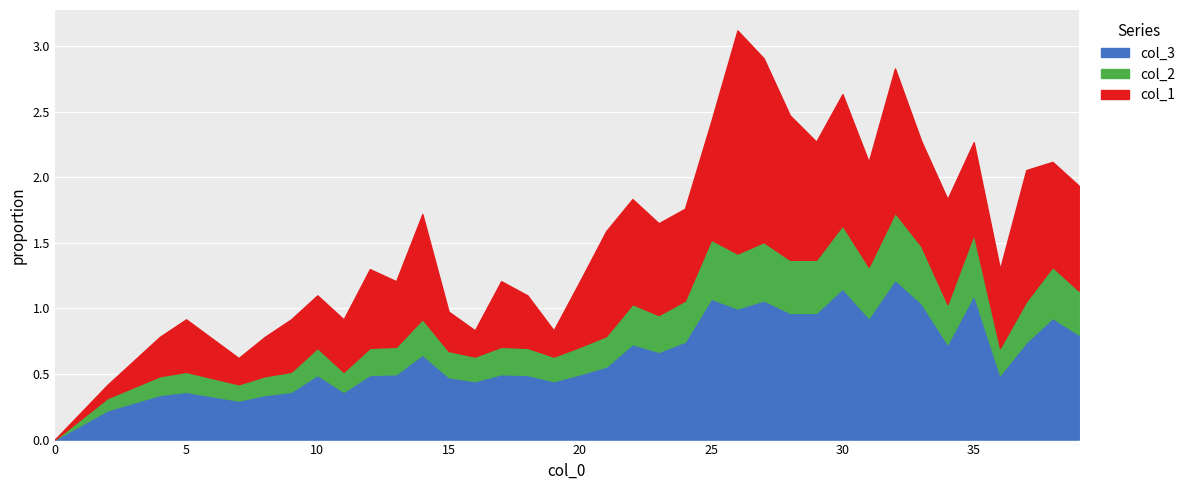

The col_3 series shows 0.5 at 15. True or false?

True